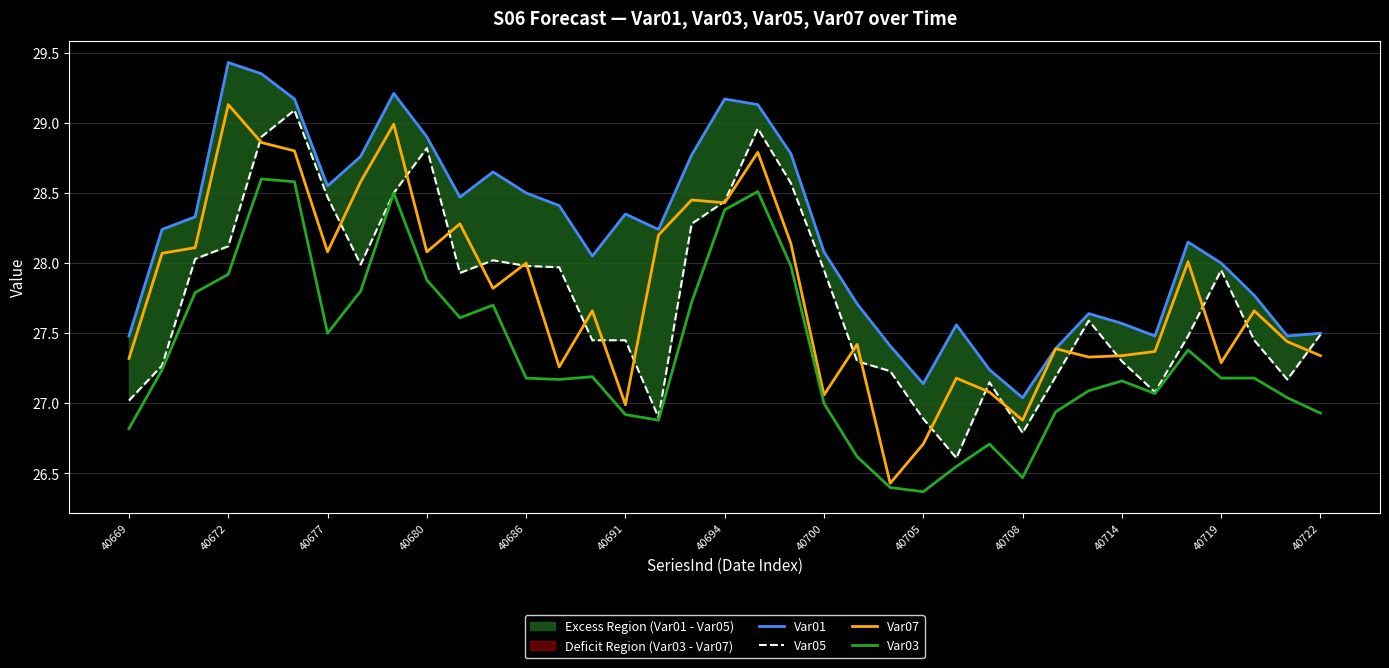

Which series has the largest total across all categories?

Var01